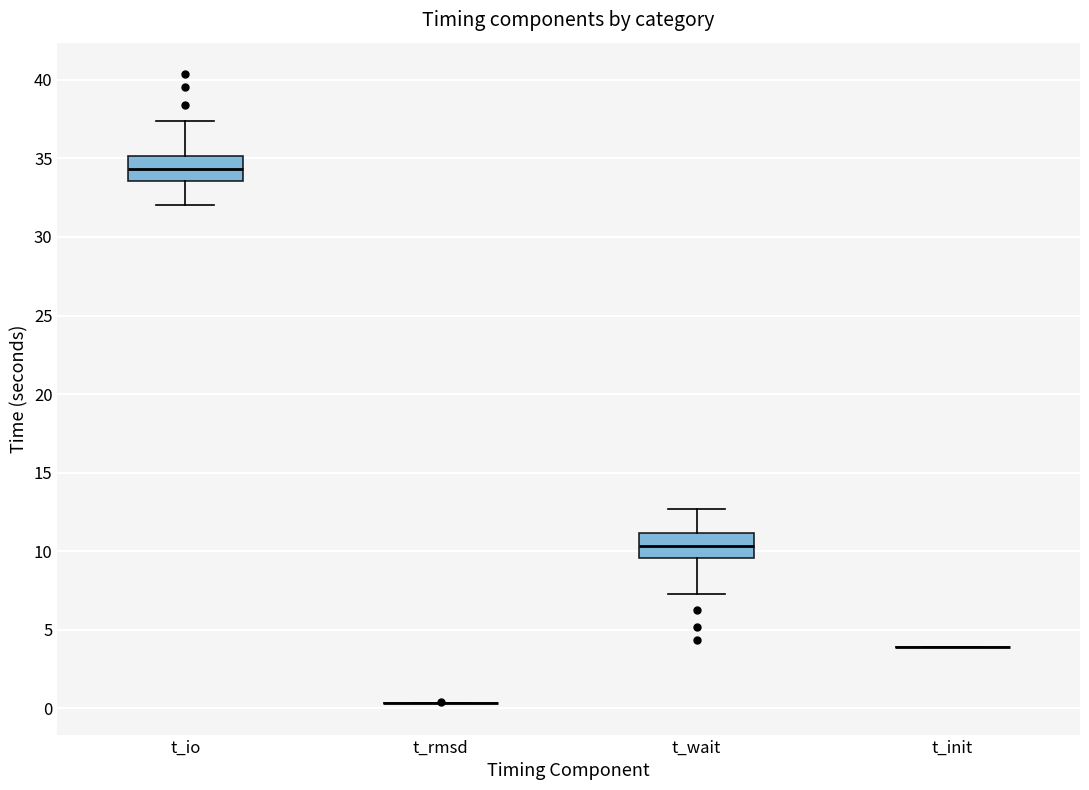

Reading left to right, transcribe this box plot: for each box, give where its median line is, the range the box spans, and where its two whiskers end, as read against the y-axis. The values are not printed on the chart, so give them approximately, as read against the axis.

t_io: median 34.5, box 33.5 to 35.0, whiskers 32.0 to 37.5
t_rmsd: box collapsed to a line at 0.5, whiskers 0.5 to 0.5
t_wait: median 10.5, box 9.5 to 11.0, whiskers 7.5 to 12.5
t_init: box collapsed to a line at 4.0, whiskers 4.0 to 4.0